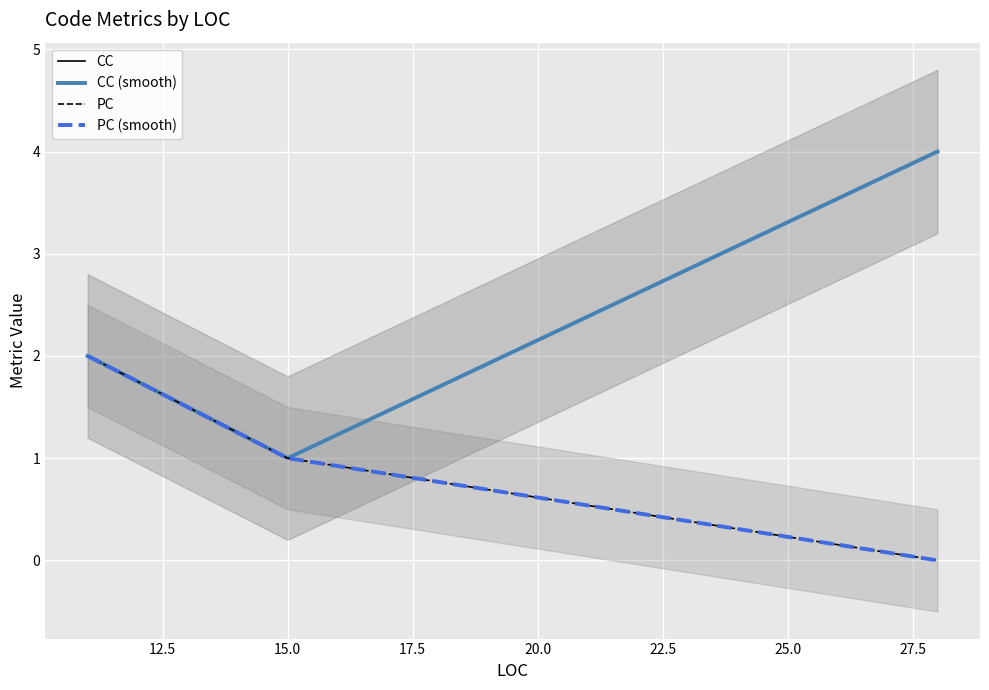

How many data points are less than 1?

1